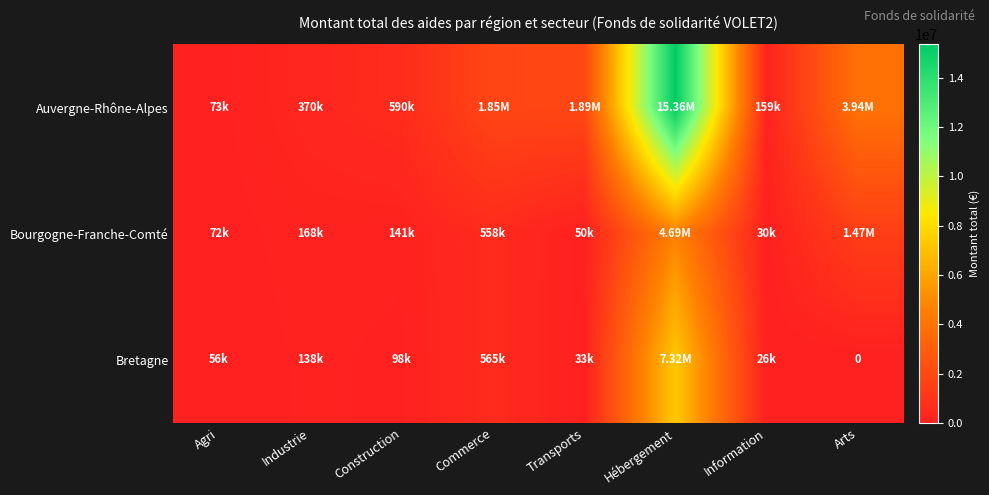

What is the difference between the Bretagne values at Transports and Agri?

22070.0